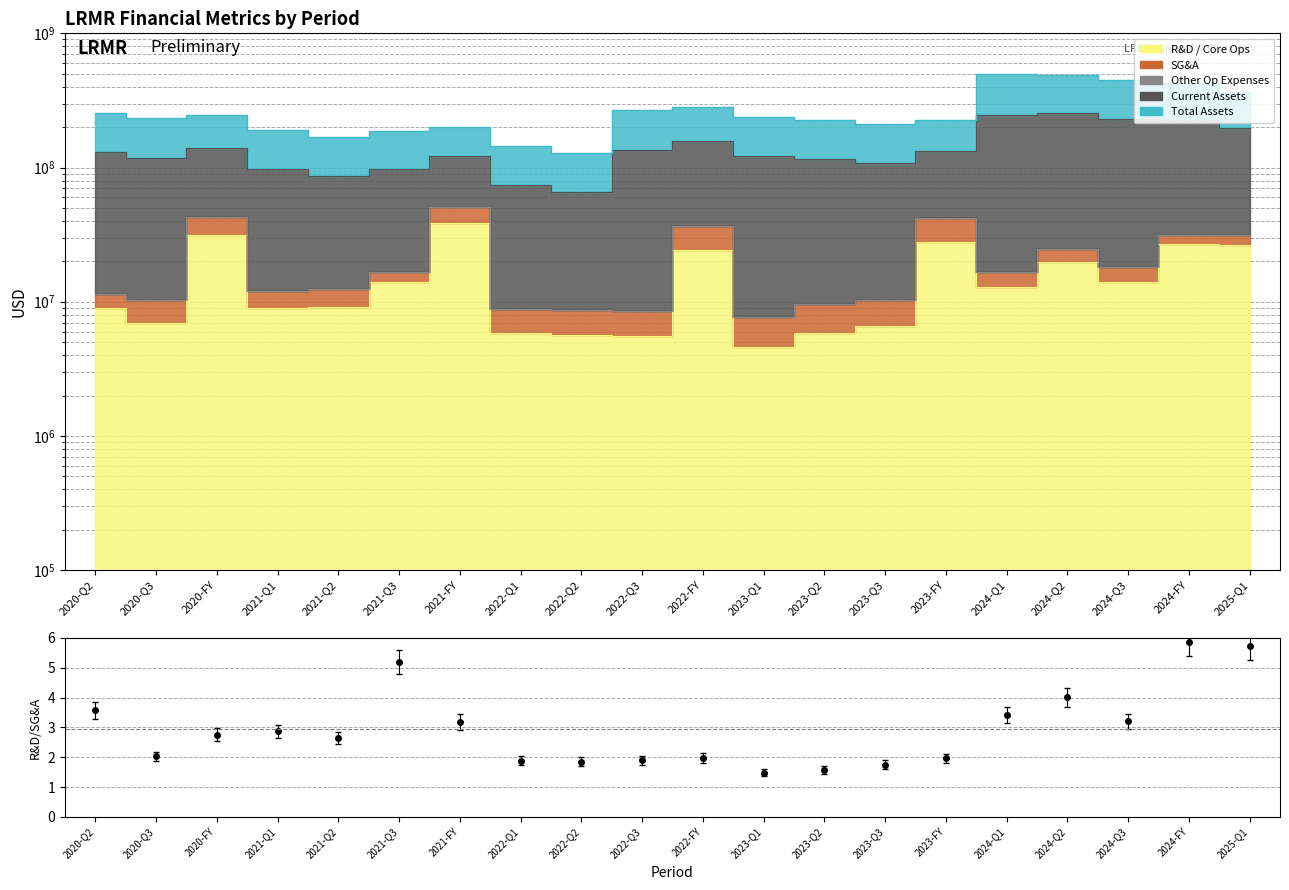

Rank the categories by value from highest to lowest.

2024-FY, 2025-Q1, 2021-Q3, 2024-Q2, 2020-Q2, 2024-Q1, 2024-Q3, 2021-FY, 2021-Q1, 2020-FY, 2021-Q2, 2020-Q3, 2022-FY, 2023-FY, 2022-Q3, 2022-Q1, 2022-Q2, 2023-Q3, 2023-Q2, 2023-Q1